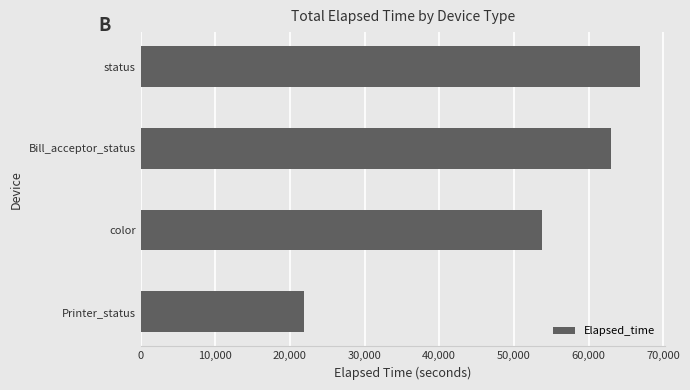

Is it true that the value at Bill_acceptor_status is 84507?

False